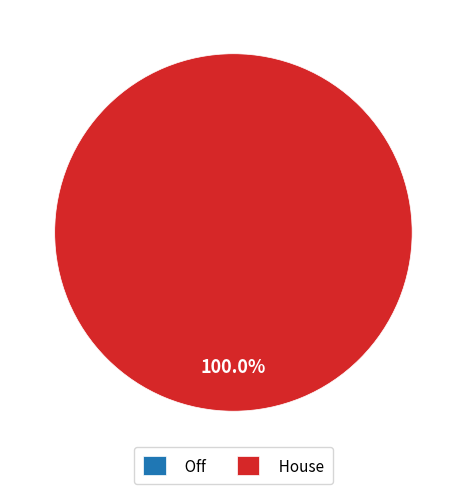

To the nearest percent, what is the combined percentage of House and Off?

100%